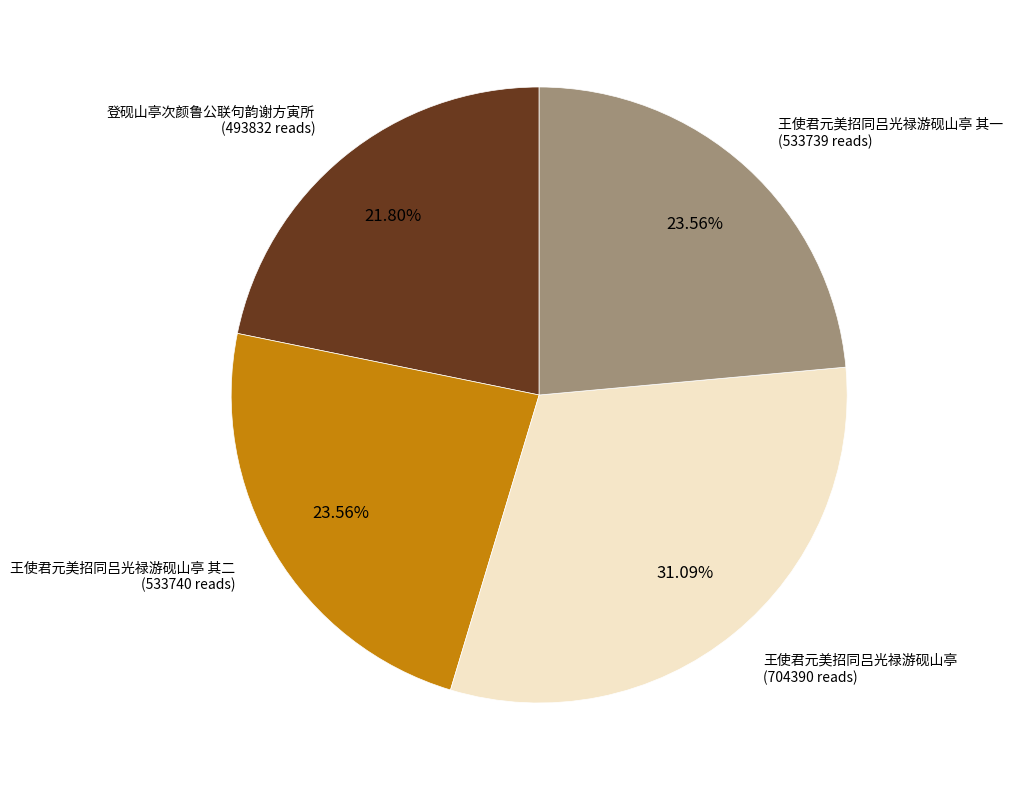

To the nearest percent, what percentage of the pie is 登砚山亭次颜鲁公联句韵谢方寅所?

22%